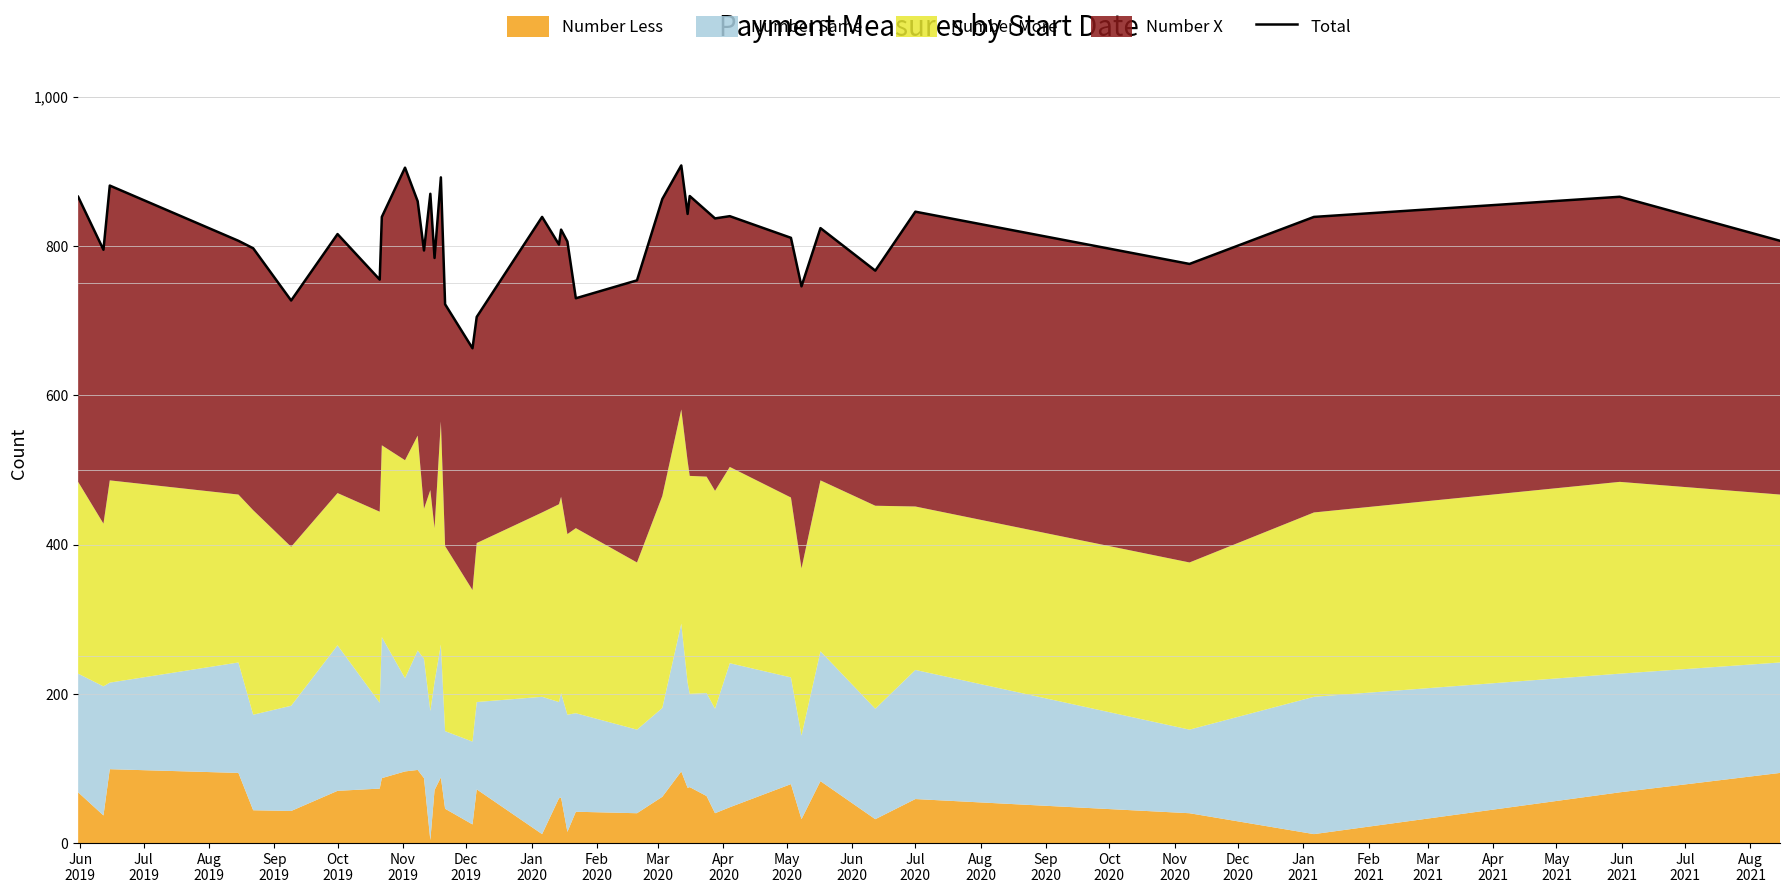

What is the difference between the second highest and second lowest values?

200